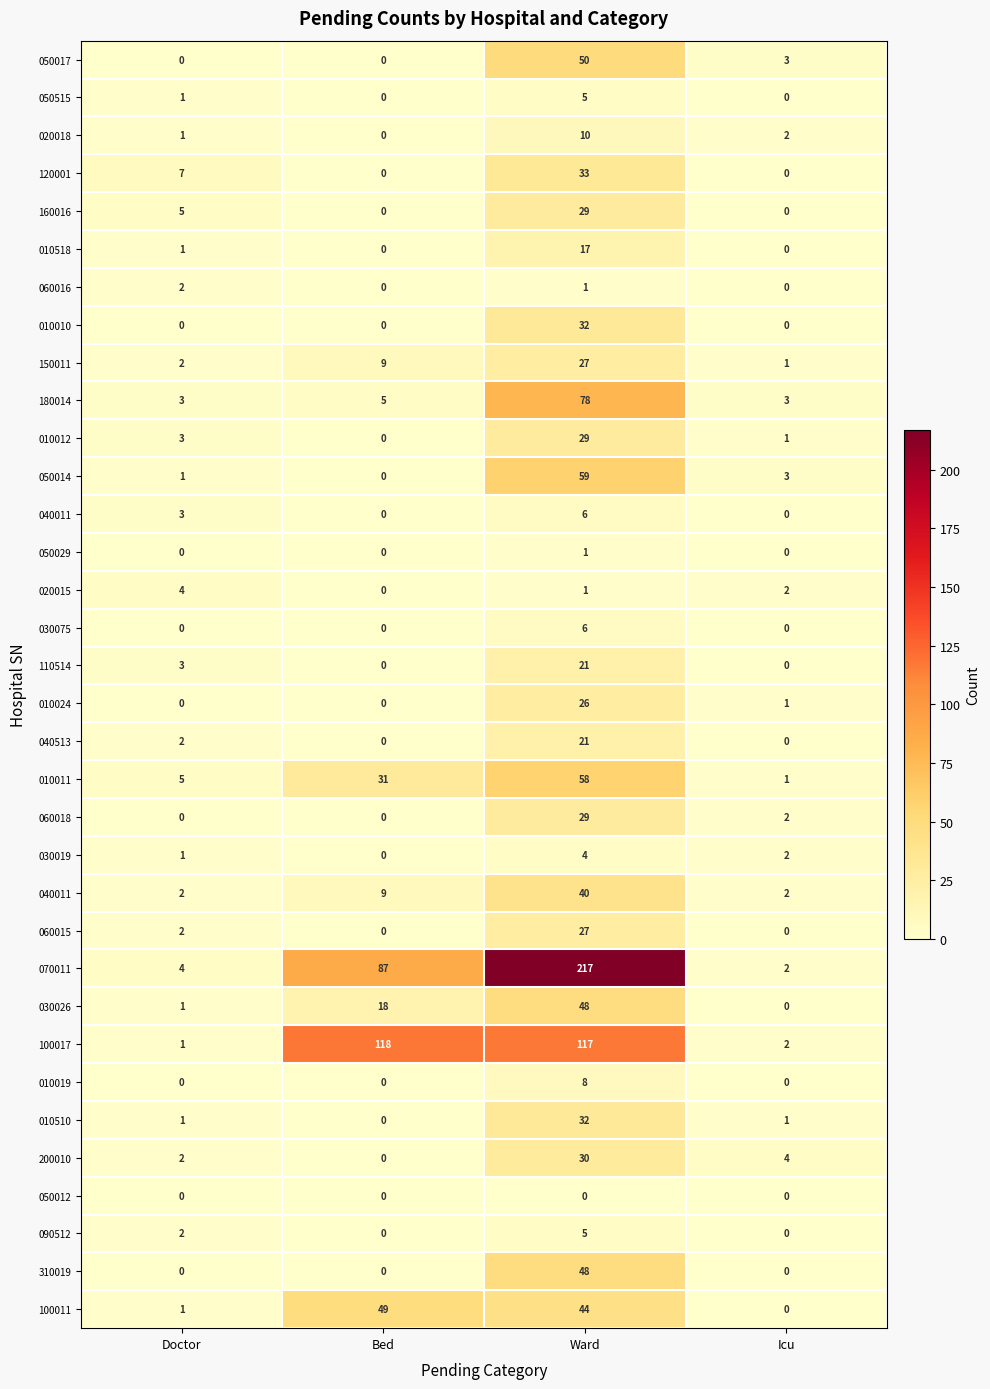

At how many categories does at least one series exceed 31?

2